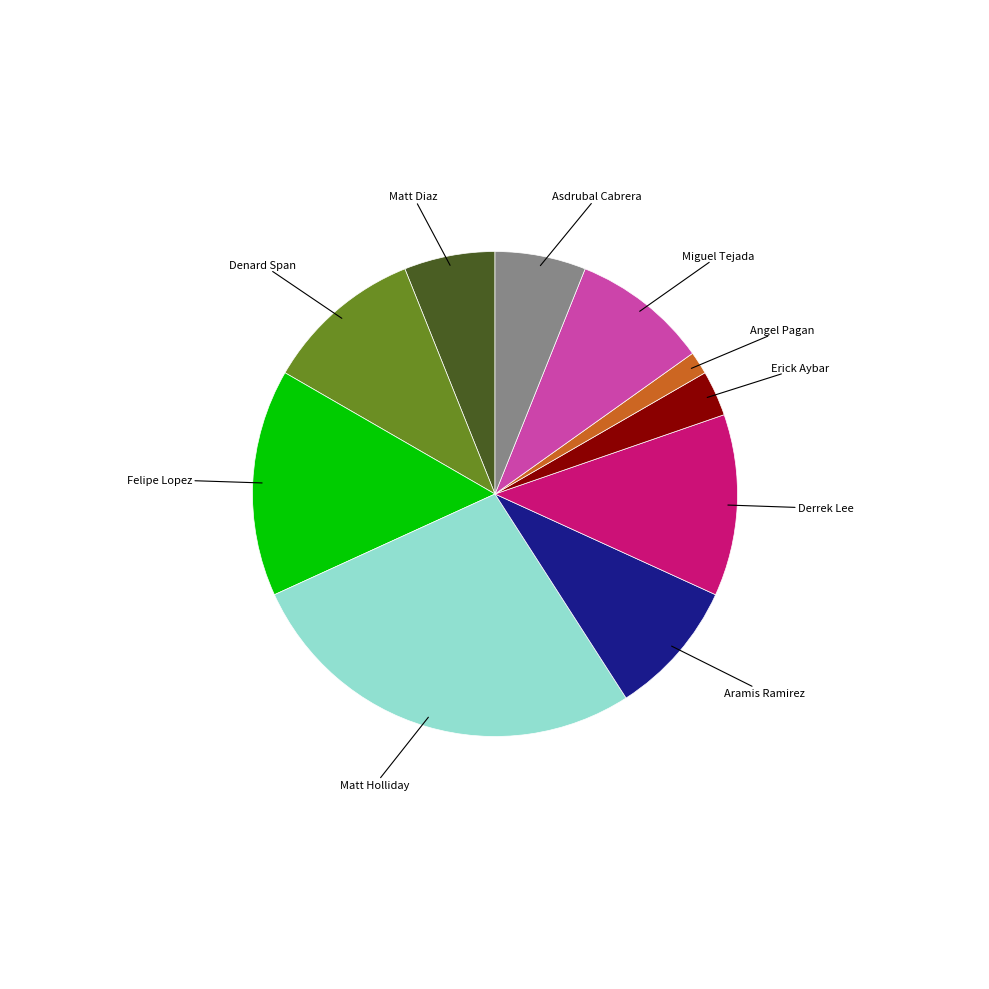

Is there a majority slice in this chart?

No